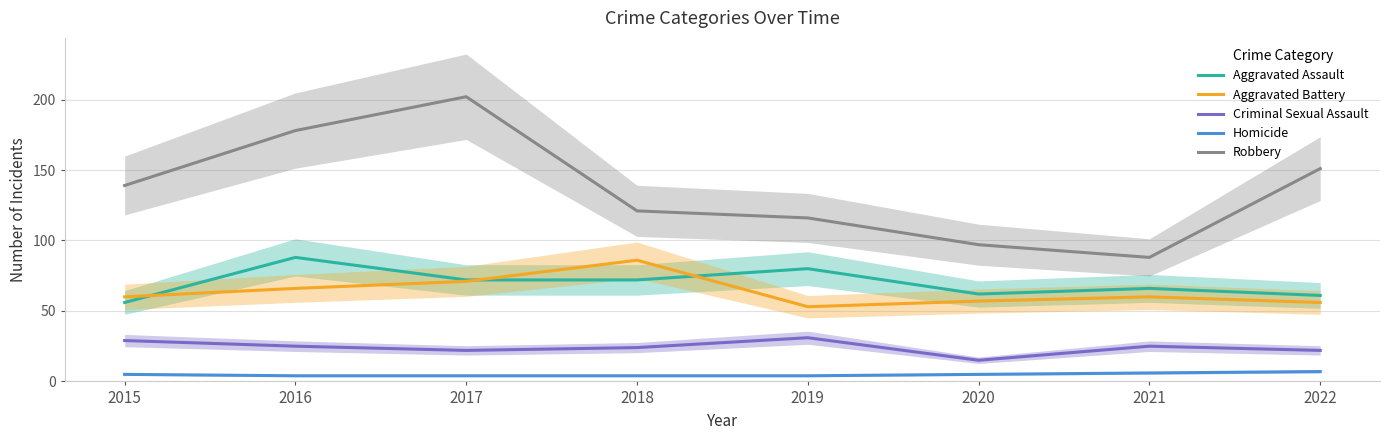

Where does the Aggravated Assault series first go above 72?

2016